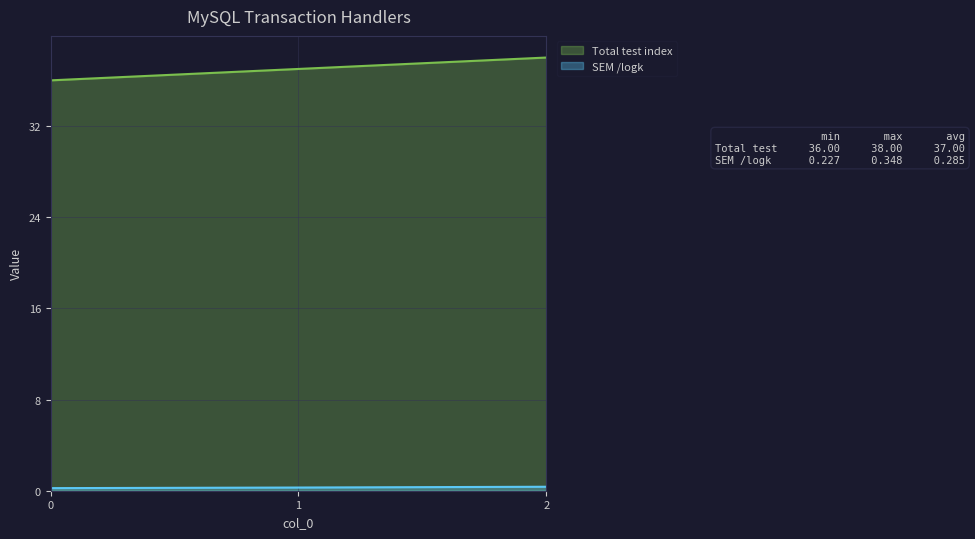

Rank the categories by SEM /logk value from lowest to highest.

0, 1, 2